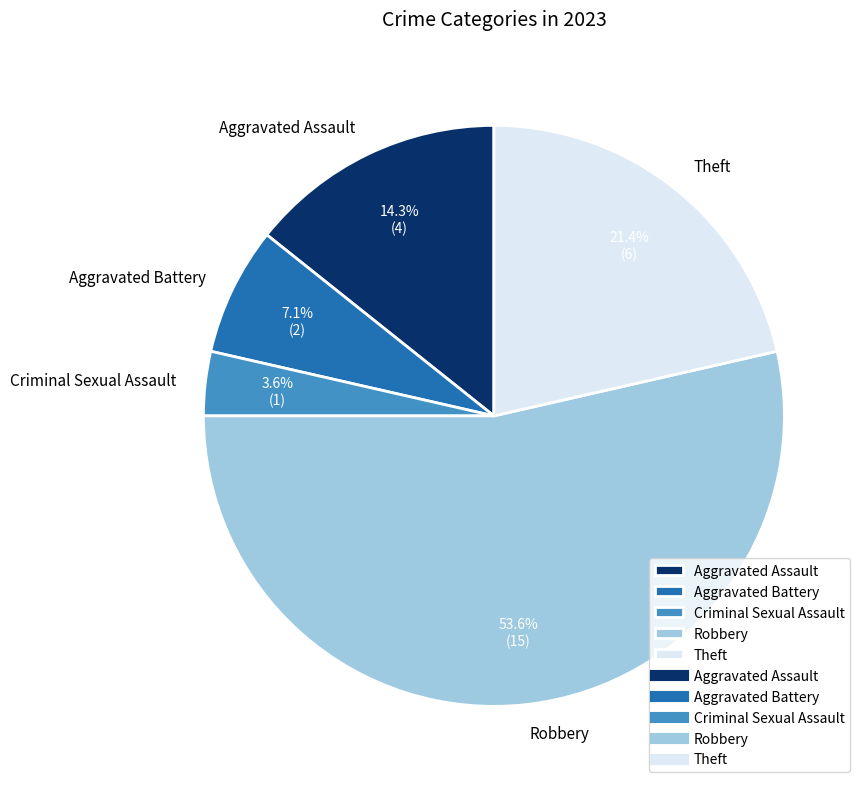

Approximately how many times larger is the value at Aggravated Battery compared to Theft?

0.3